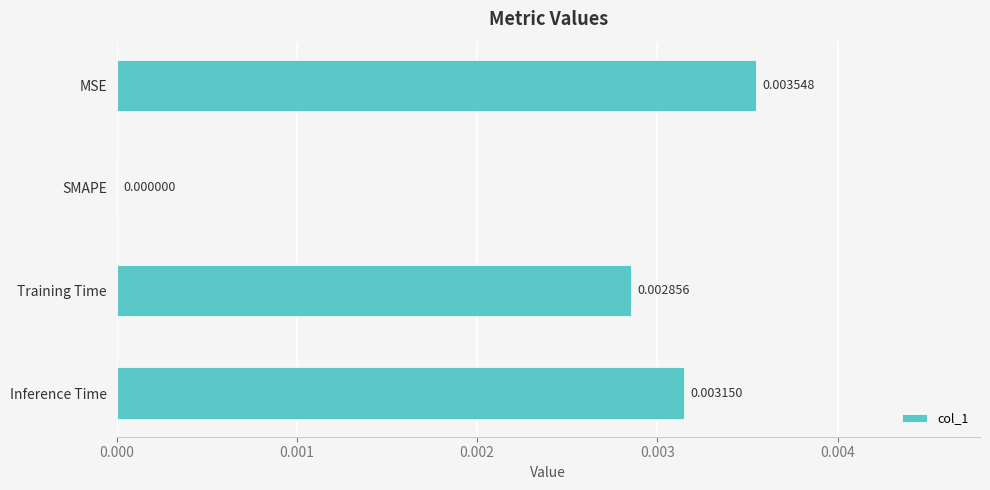

How many data points are above 0?

3